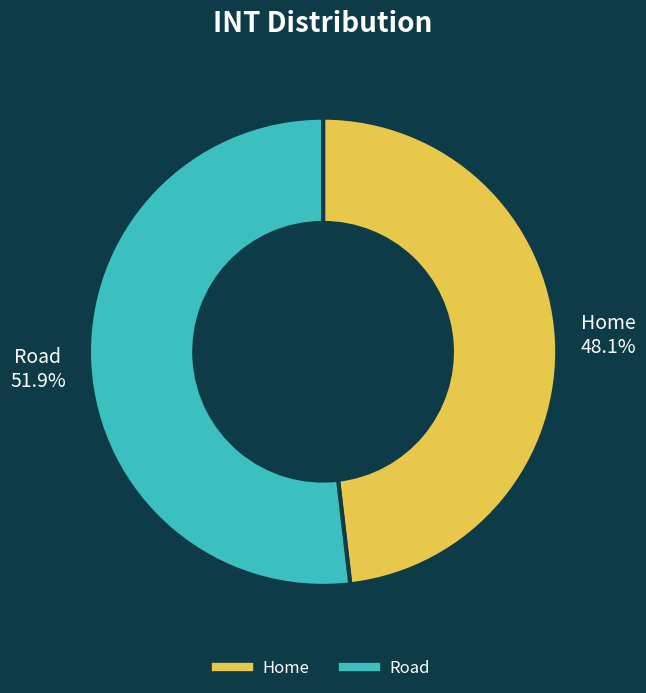

How many segments does this pie chart have?

2